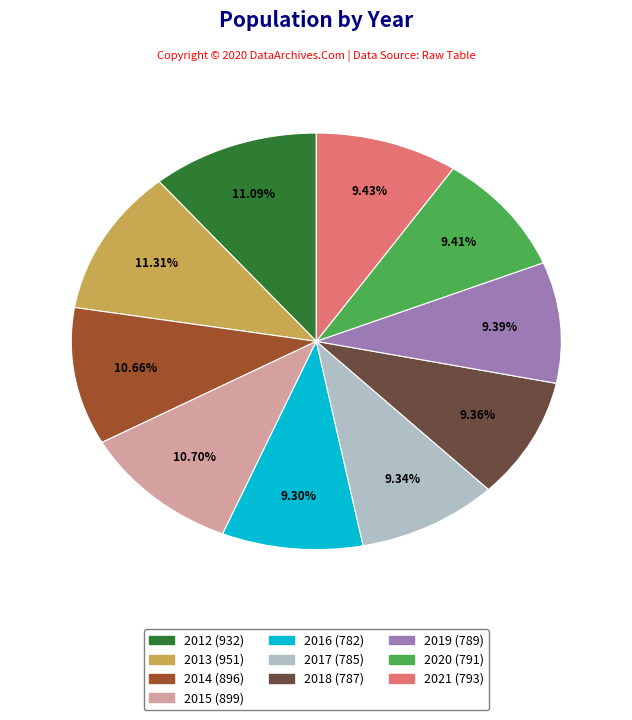

How much of the chart is everything except 2020?

90.6%